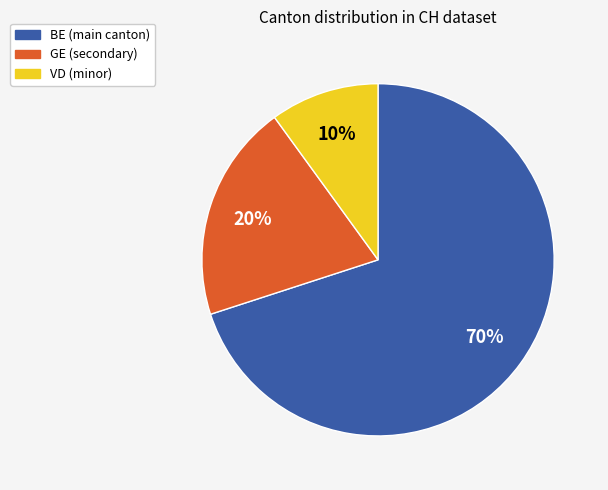

Is the sum of BE and GE greater than half?

Yes